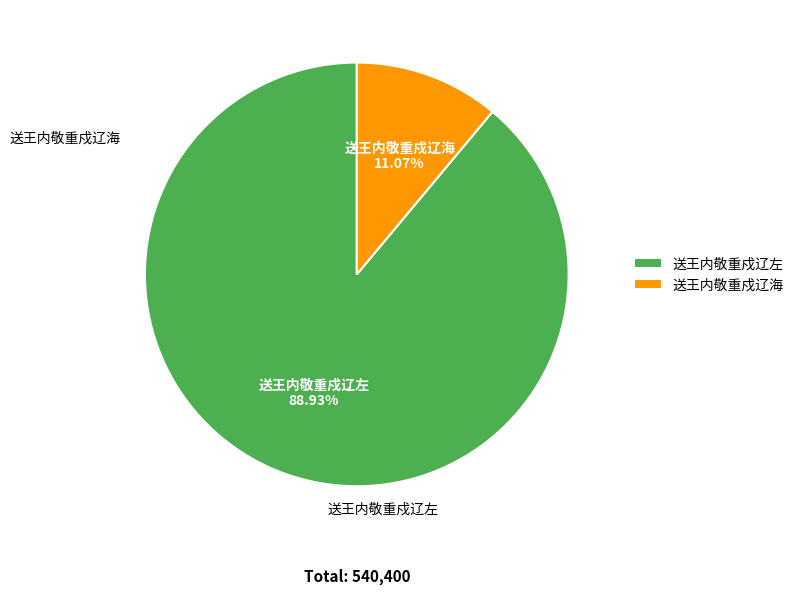

To the nearest percent, what percentage of the pie is 送王内敬重戍辽左?

89%